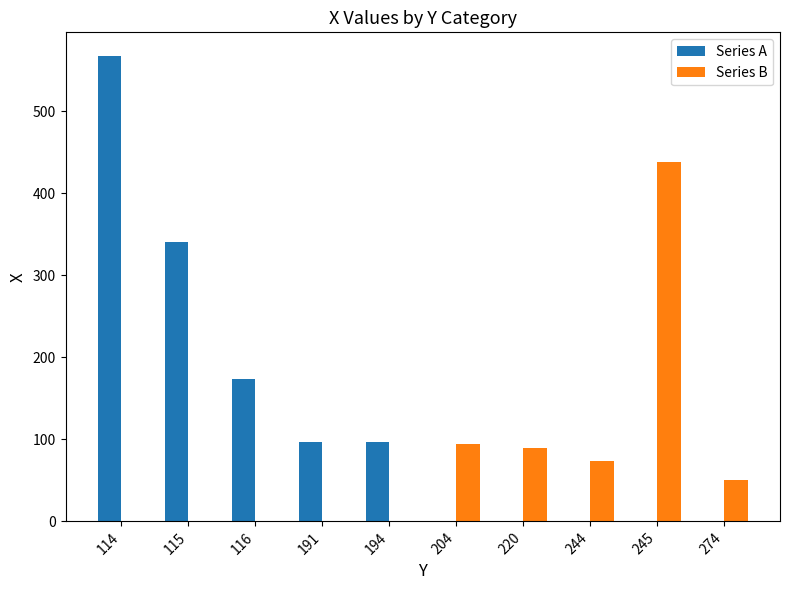

Between 114 and 191, which series saw the biggest shift?

Series A